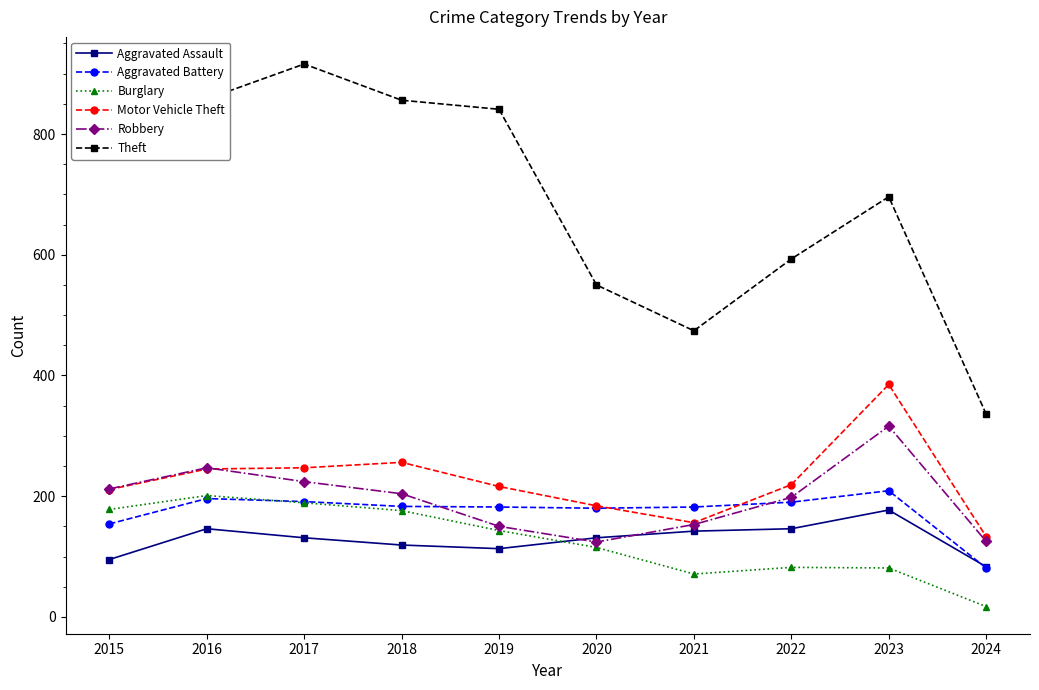

What is the average value of the Aggravated Assault series?

128